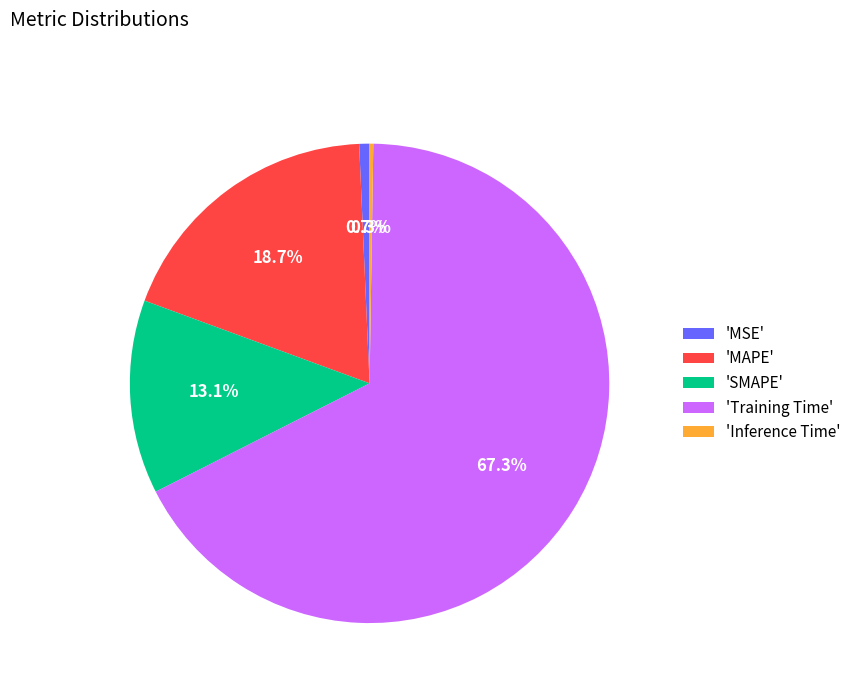

Is there any slice that represents more than half of the pie?

Yes